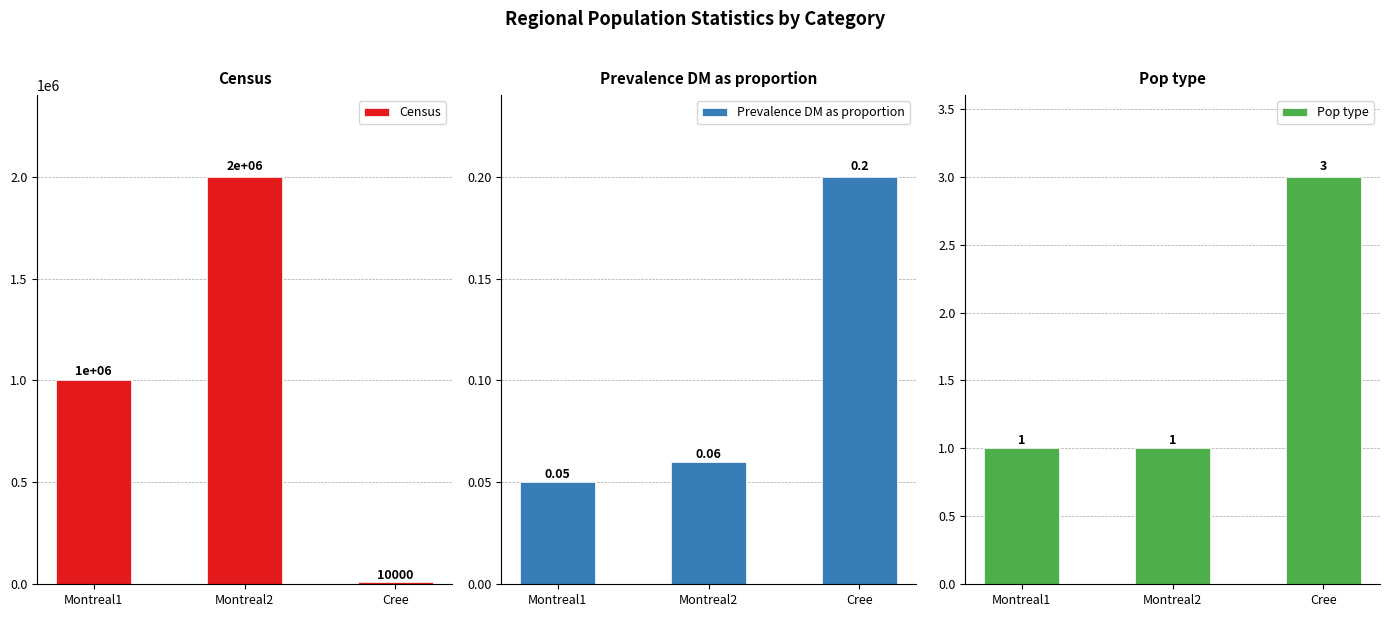

What is the label of the 1st bar from the left?

Montreal1